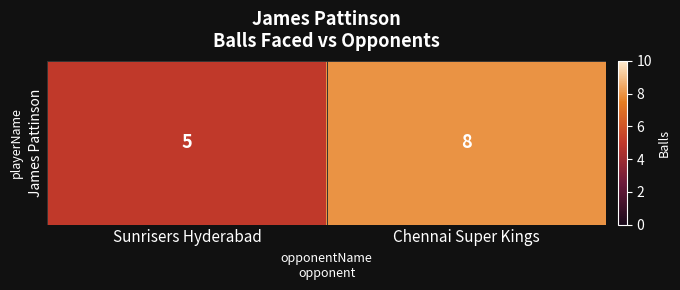

Is it true that the value at Sunrisers Hyderabad is 8?

False